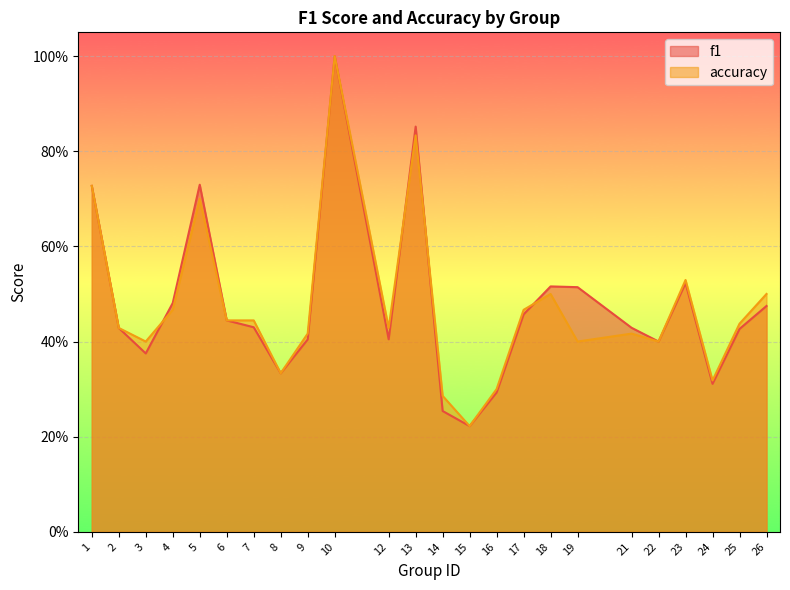

Where is the first local maximum for accuracy?

5